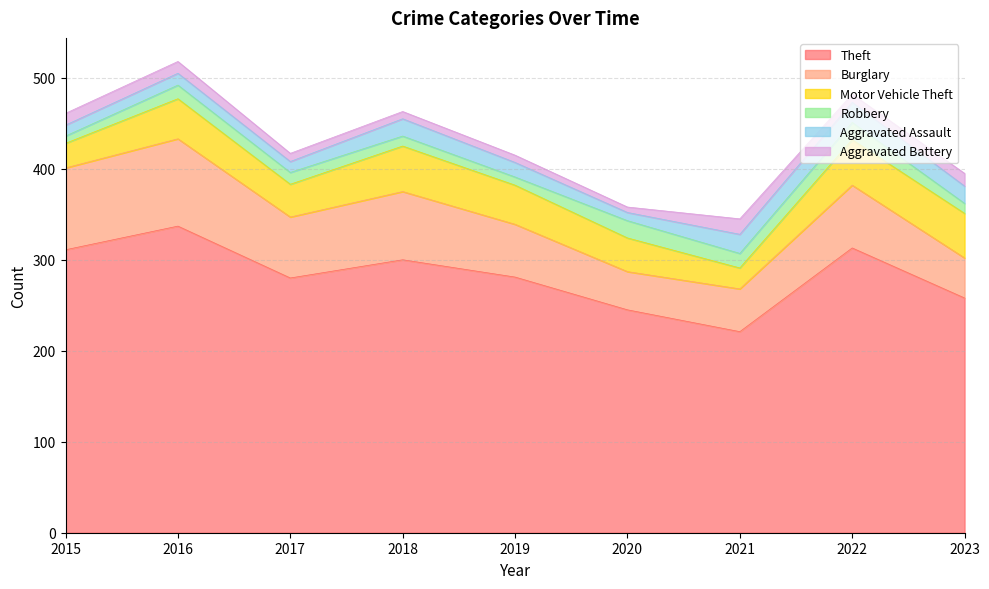

What is the minimum value shown in the chart?

6